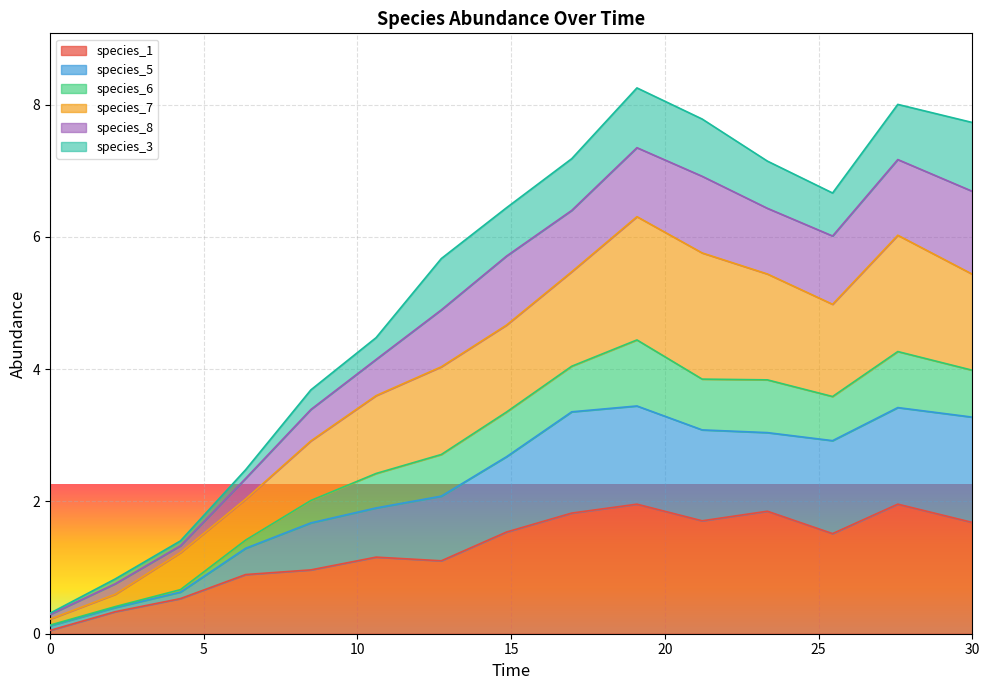

What is the highest value of the species_1 series?

2.0